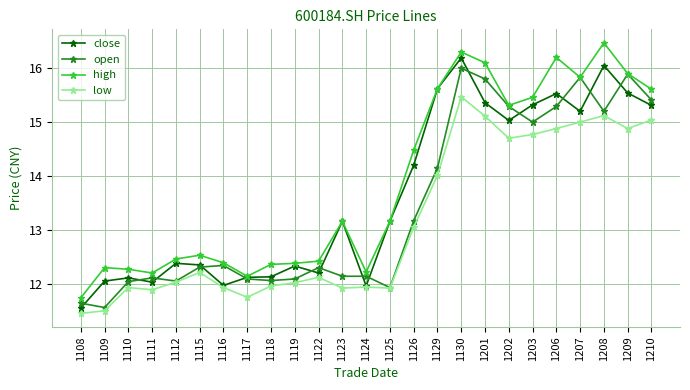

True or false: open and close intersect in this chart.

True